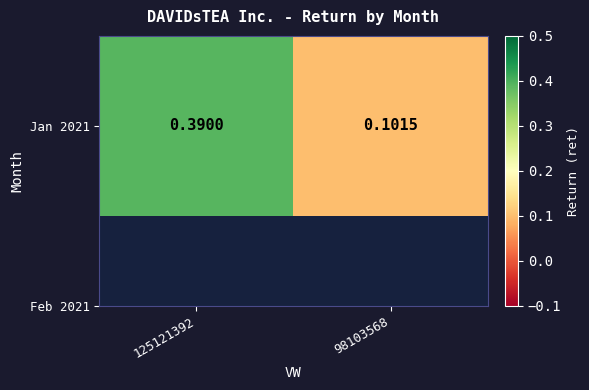

The chart shows a value of 0.1 at 98103568. True or false?

True